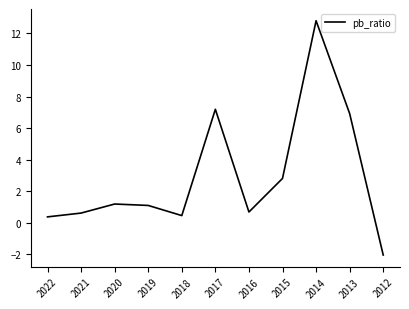

True or false: the data shows 0.6 at 2020.

False